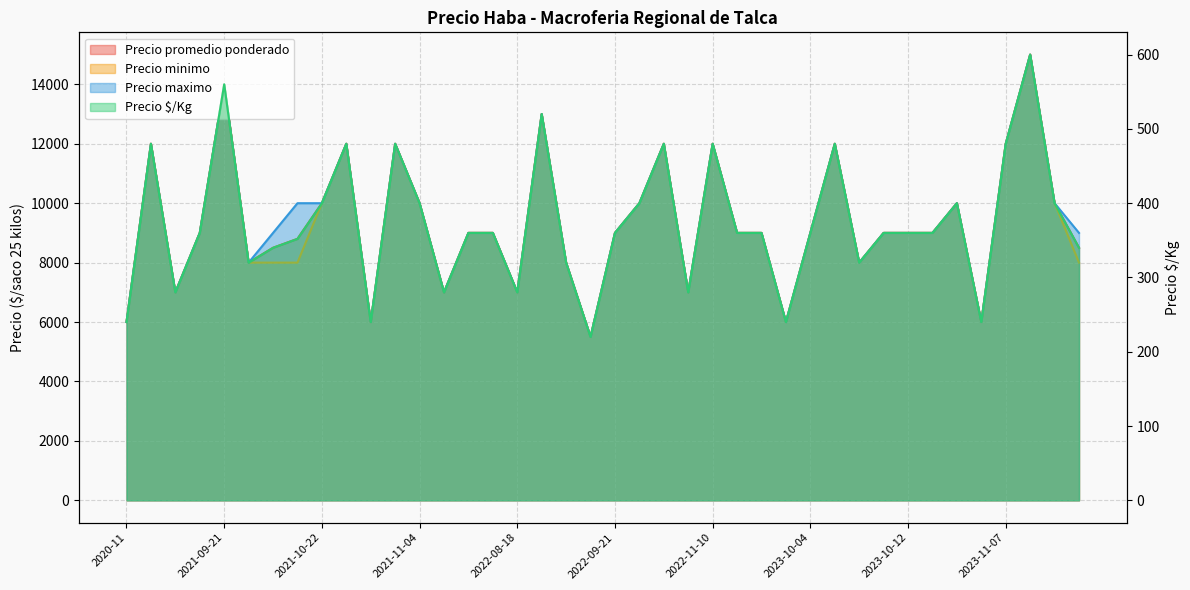

Is the value of Precio $/Kg at 2022-11-10 greater than the value of Precio maximo at 2020-11?

Yes